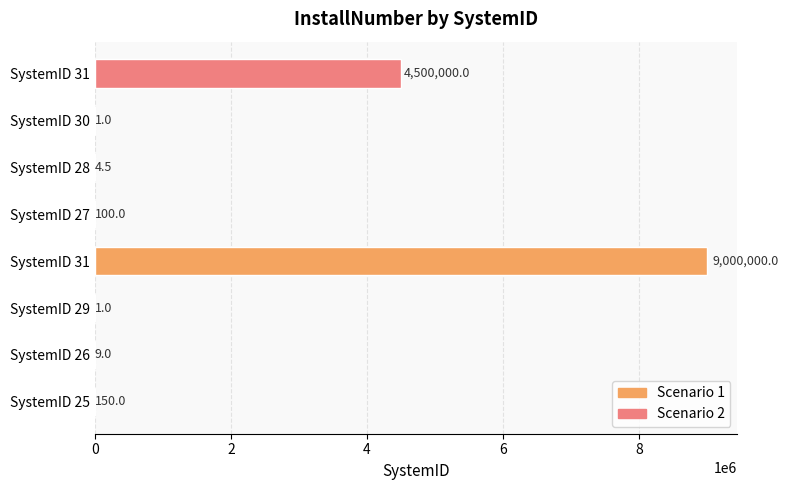

What is the smallest value displayed?

1.0